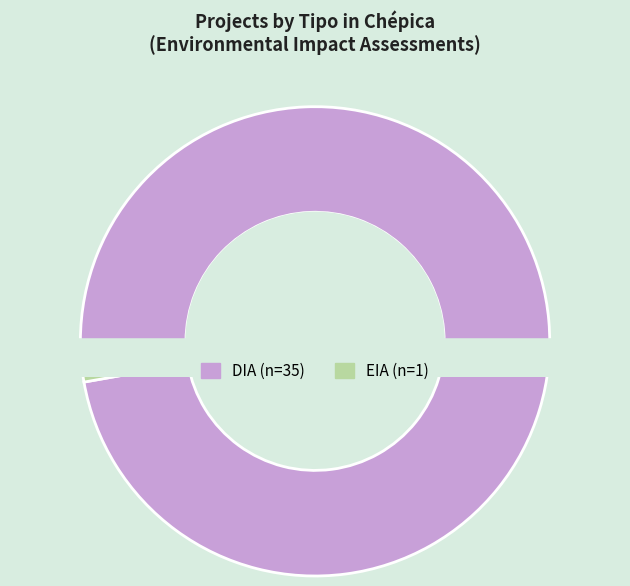

Which slice is the smallest?

EIA